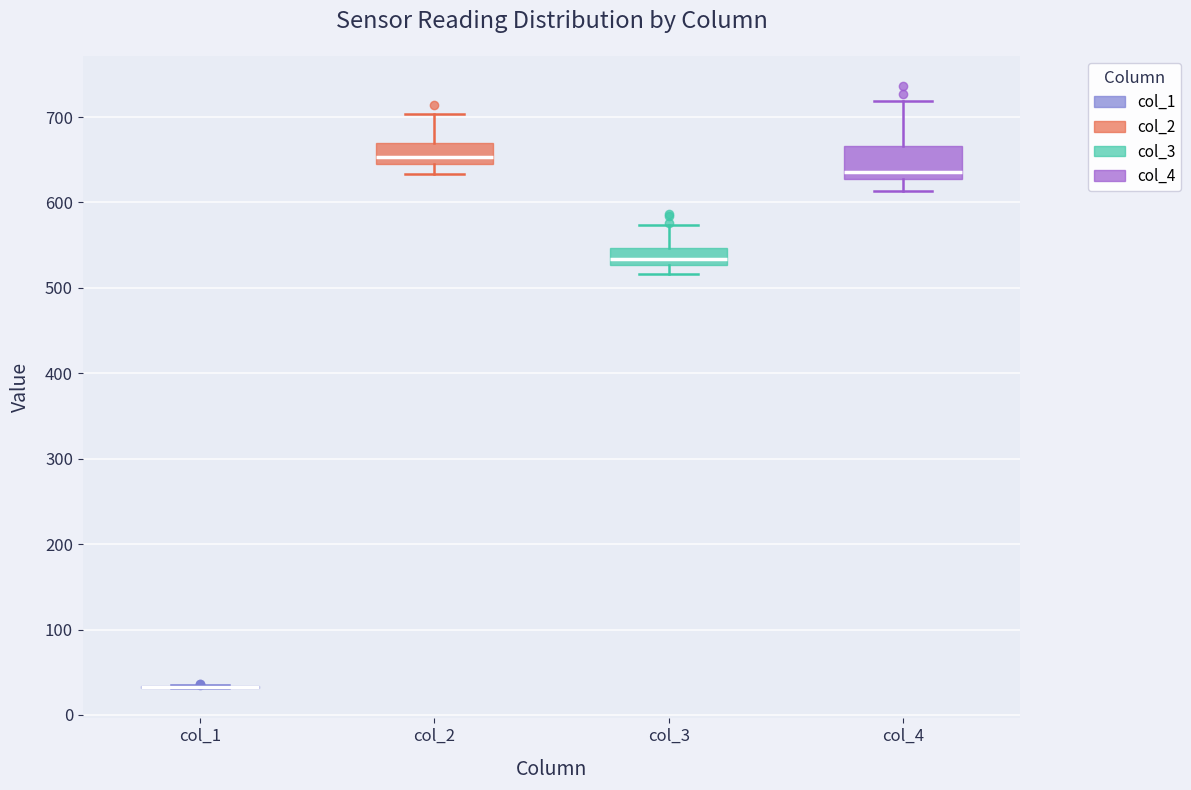

Which box is the tallest, from its lower edge to its upper edge?

col_4